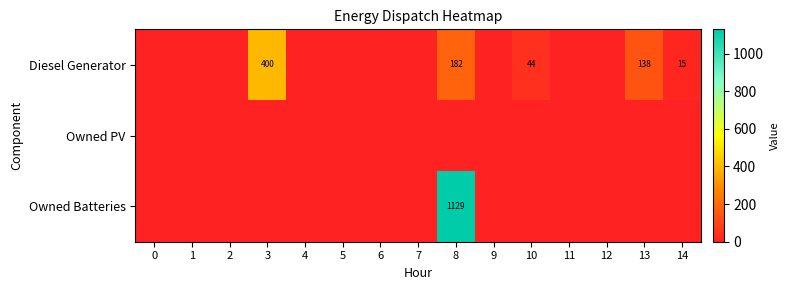

Is it true that Diesel Generator equals 44 at 10?

True